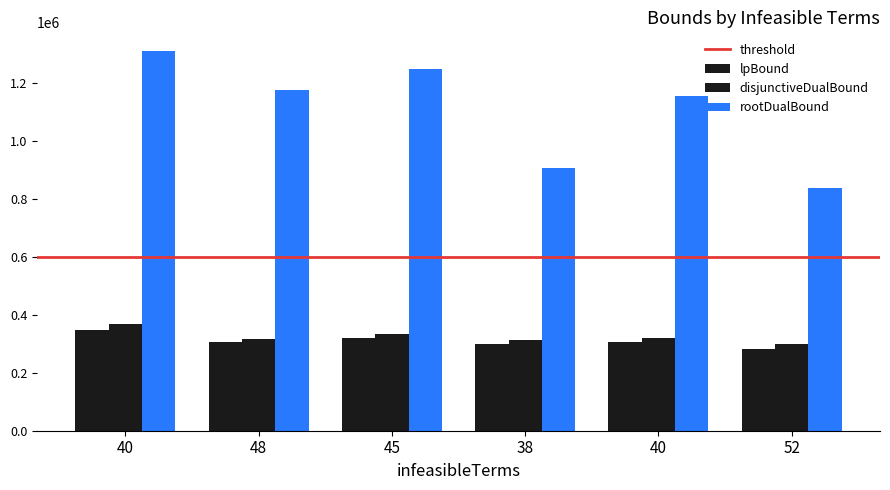

How many values in the rootDualBound series exceed 1175630?

3